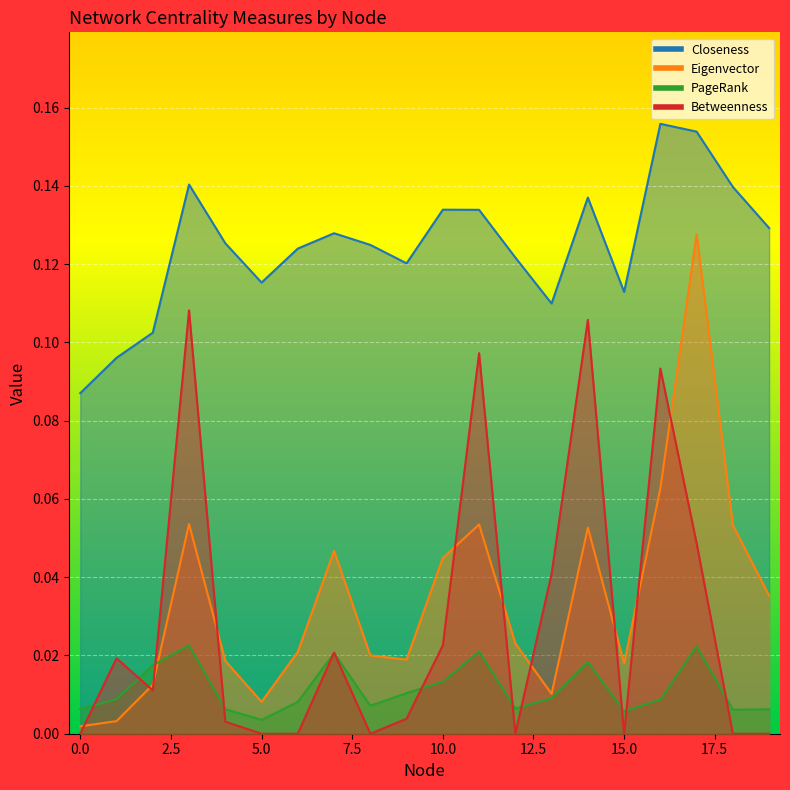

True or false: Eigenvector has a value of 0.0 at 15.

False